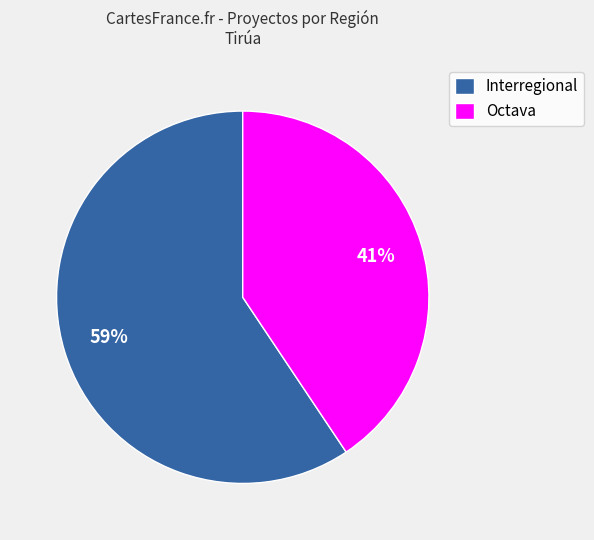

To the nearest percent, what portion does Octava represent?

41%